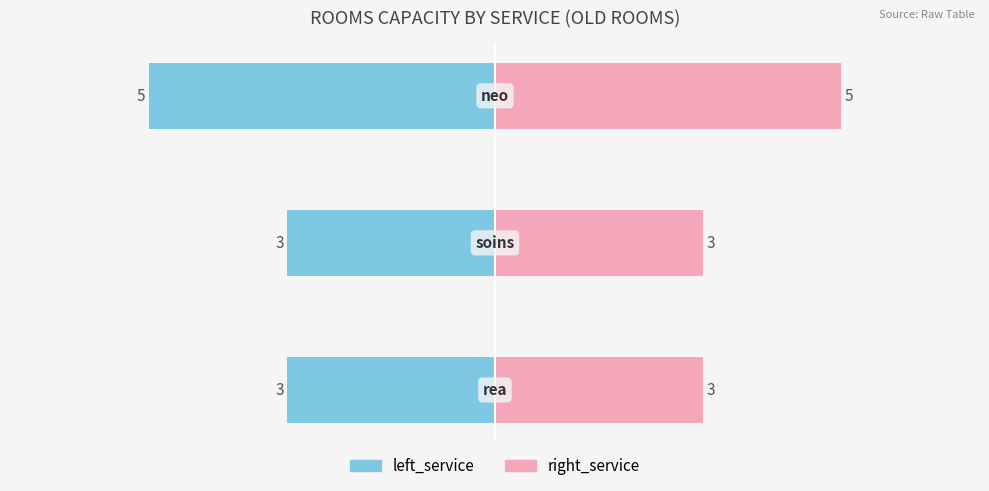

True or false: left_service has a value of -3 at 0.

True